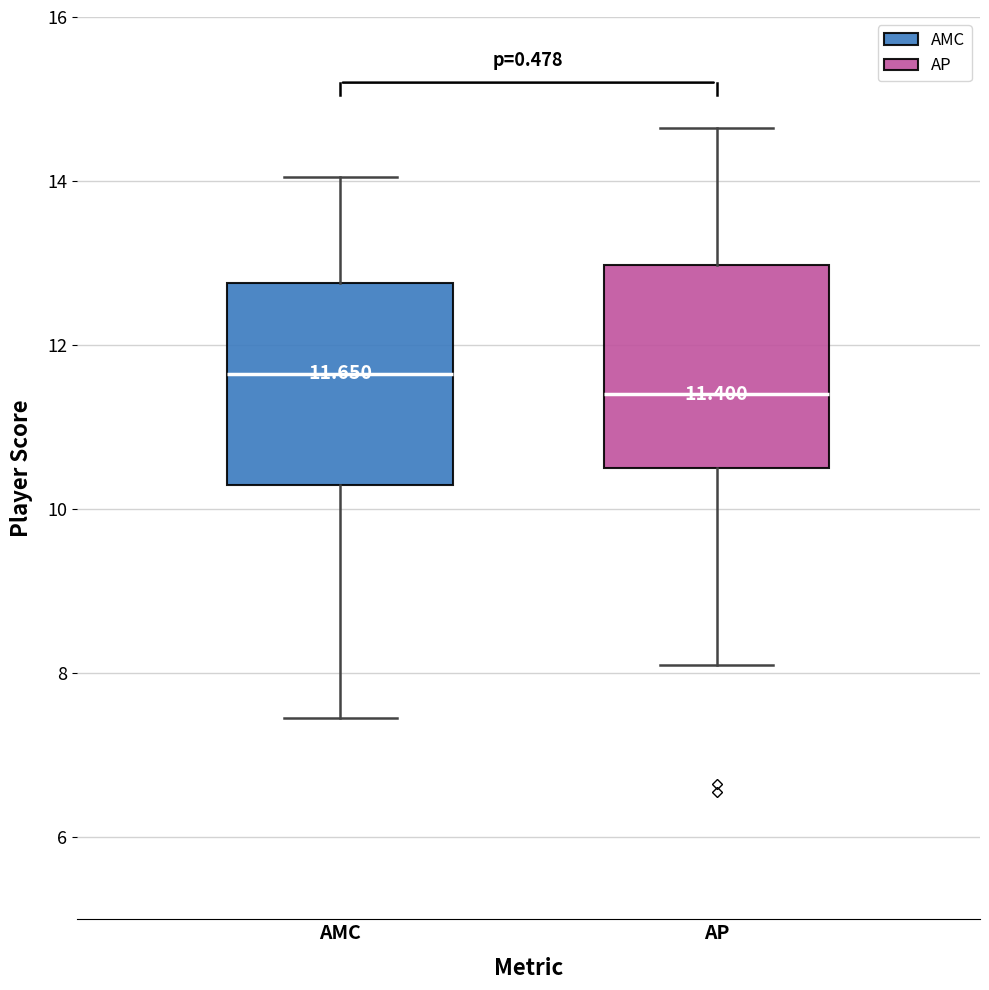

Which box's median line is the highest?

AMC